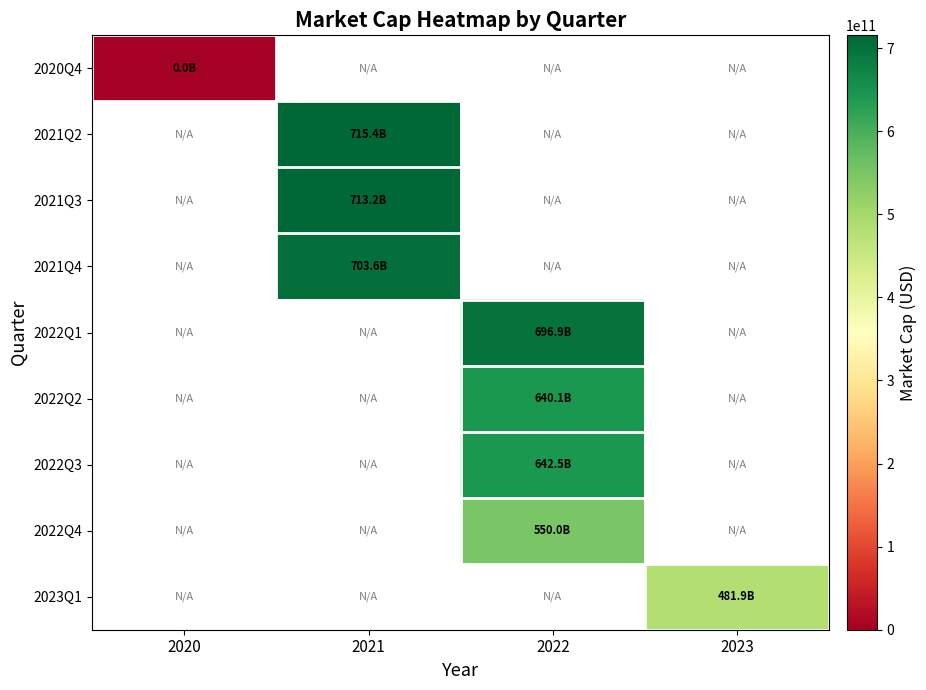

Between 2023 and 2022, which is larger?

2022